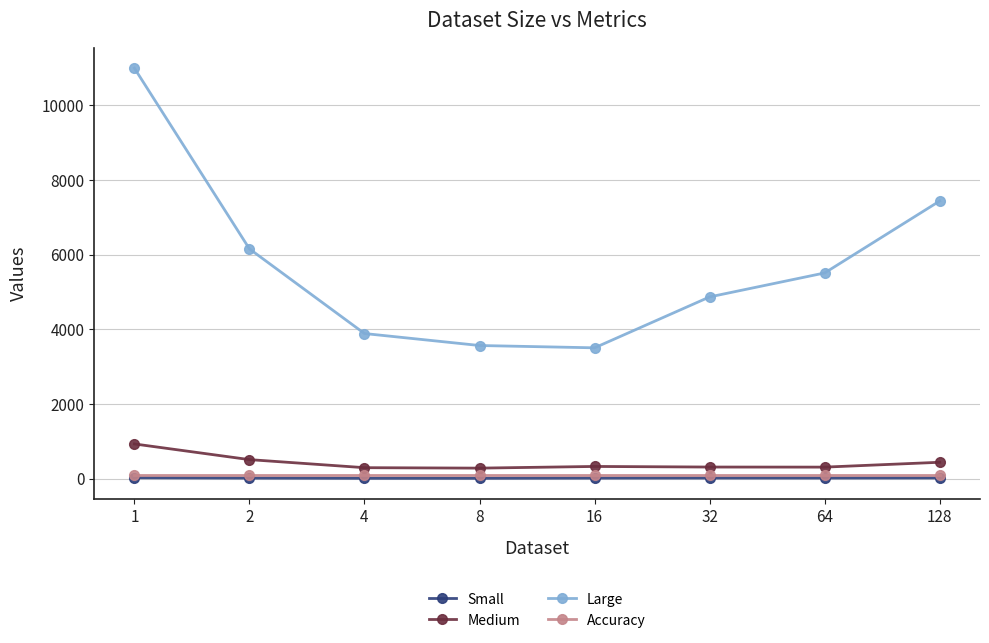

Is this an area chart (filled region under the line)?

No